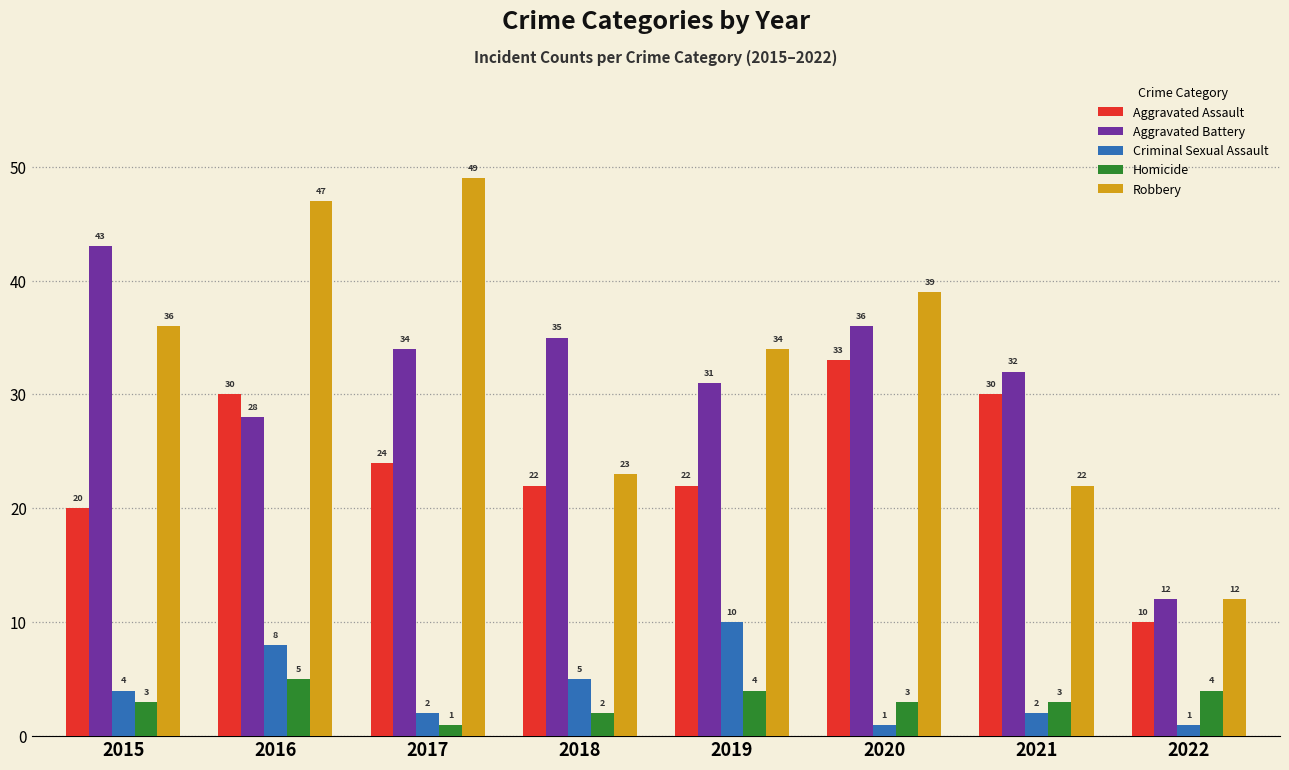

Reading left to right, list all the values displayed in this chart.

Aggravated Assault: 20	30	24	22	22	33	30	10
Aggravated Battery: 43	28	34	35	31	36	32	12
Criminal Sexual Assault: 4	8	2	5	10	1	2	1
Homicide: 3	5	1	2	4	3	3	4
Robbery: 36	47	49	23	34	39	22	12